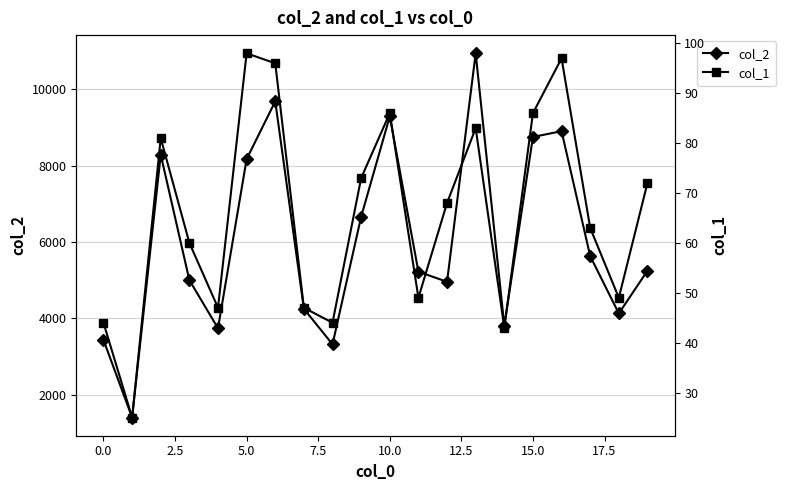

What position from the left is 10?

11